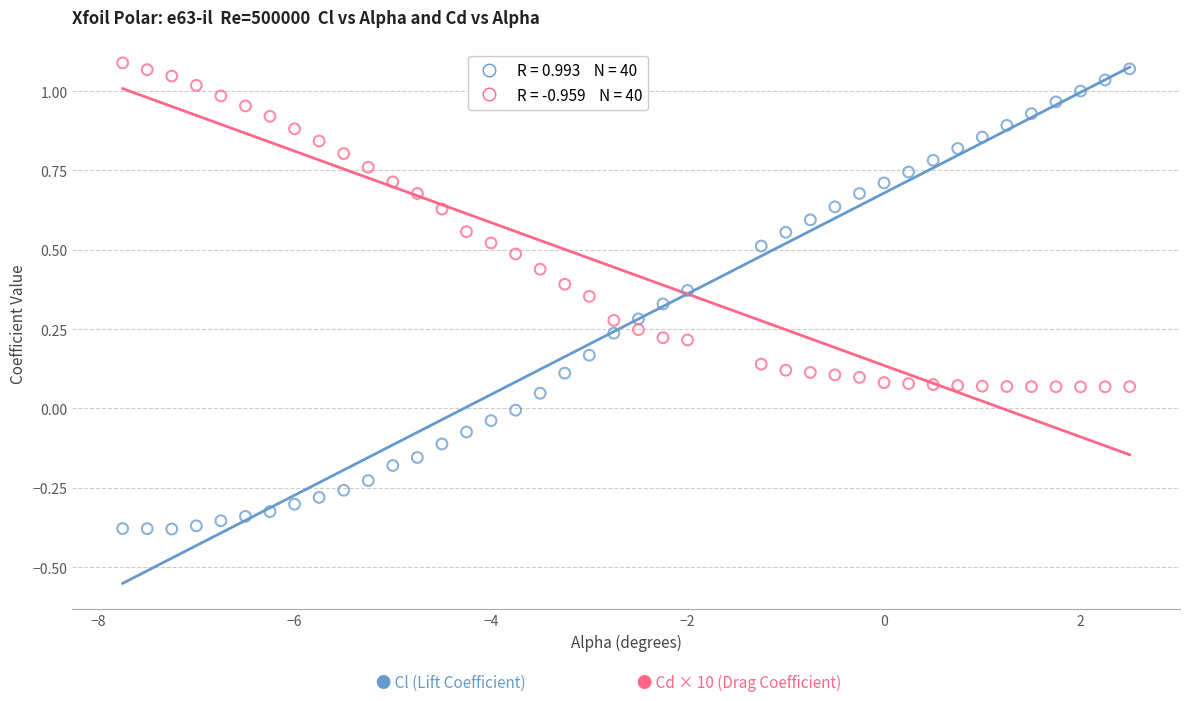

Across all data points, what is the range of X values (max minus min)?

10.2